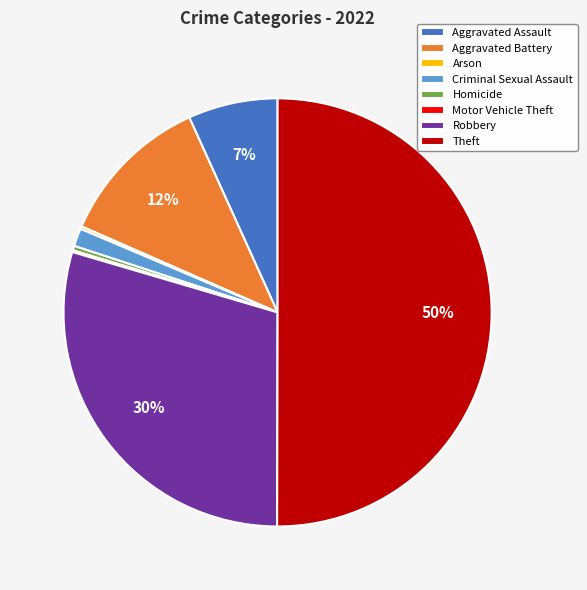

The Theft slice represents 44% of the pie. True or false?

False